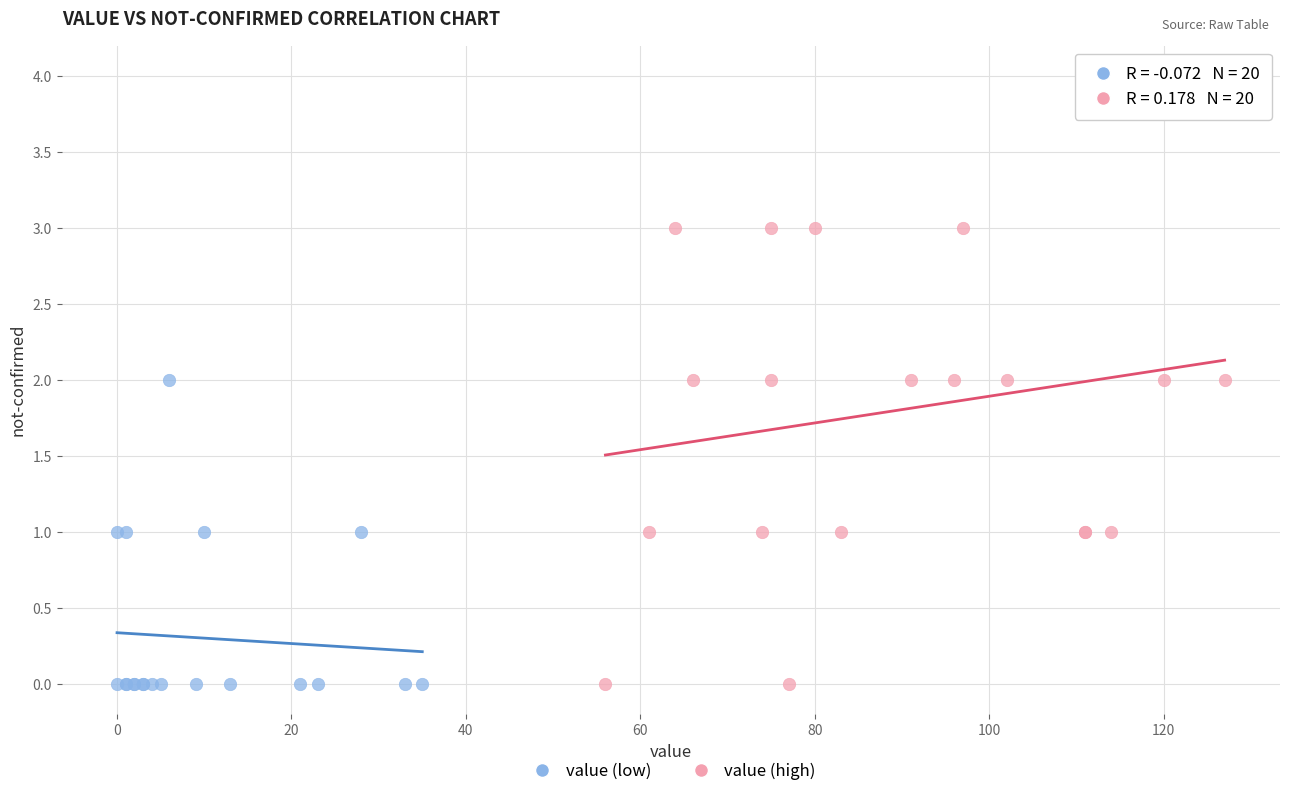

Which series reaches the maximum Y coordinate?

value (high)